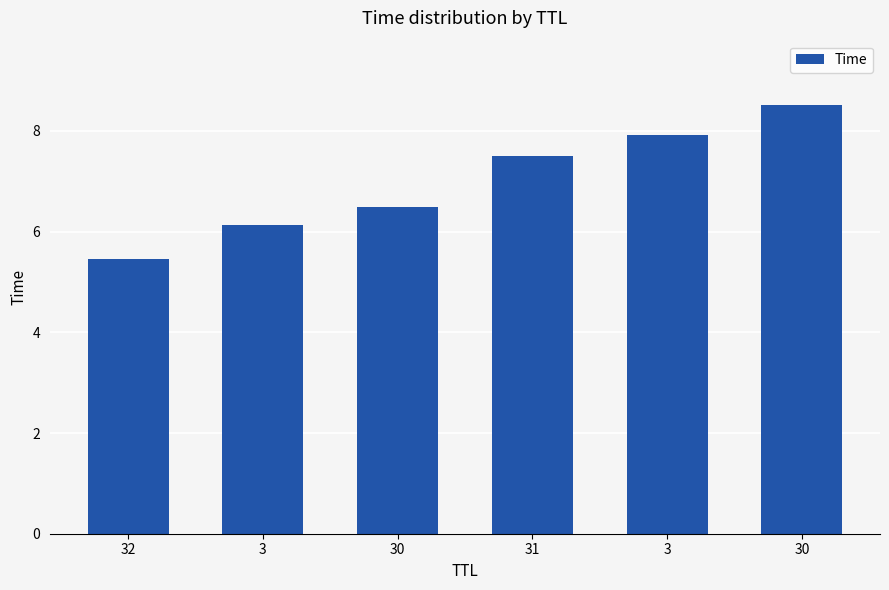

Approximately how many times larger is the value at 30 compared to 3?

1.1